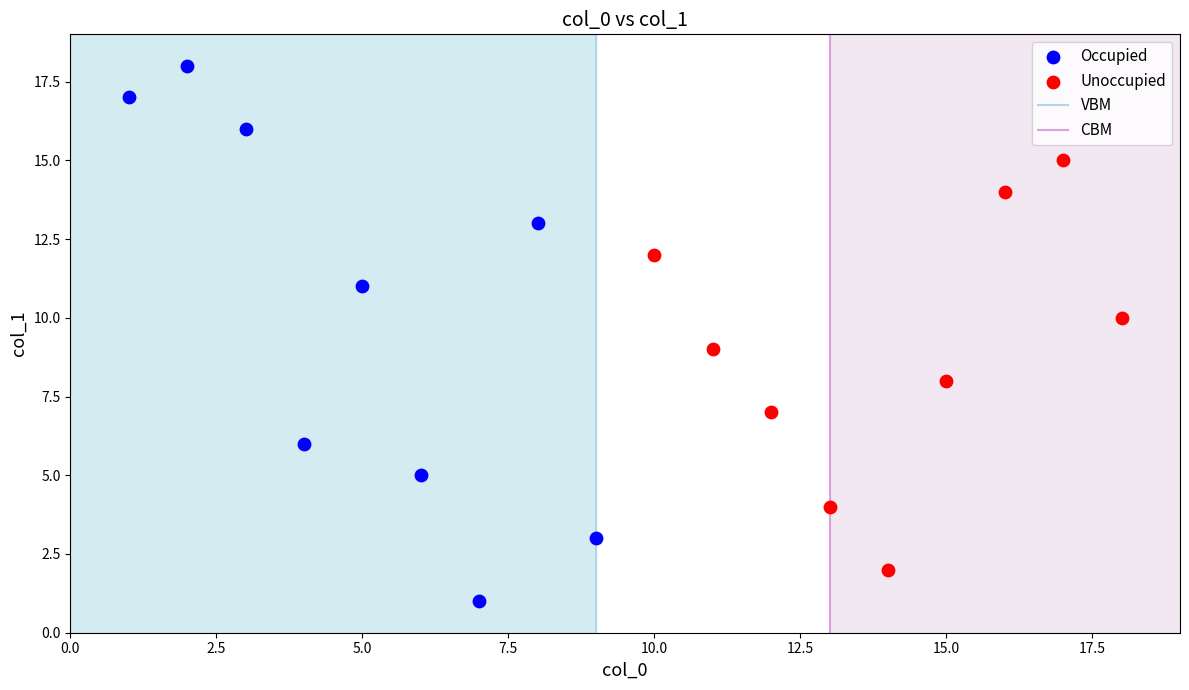

Which series reaches the minimum Y coordinate?

Occupied